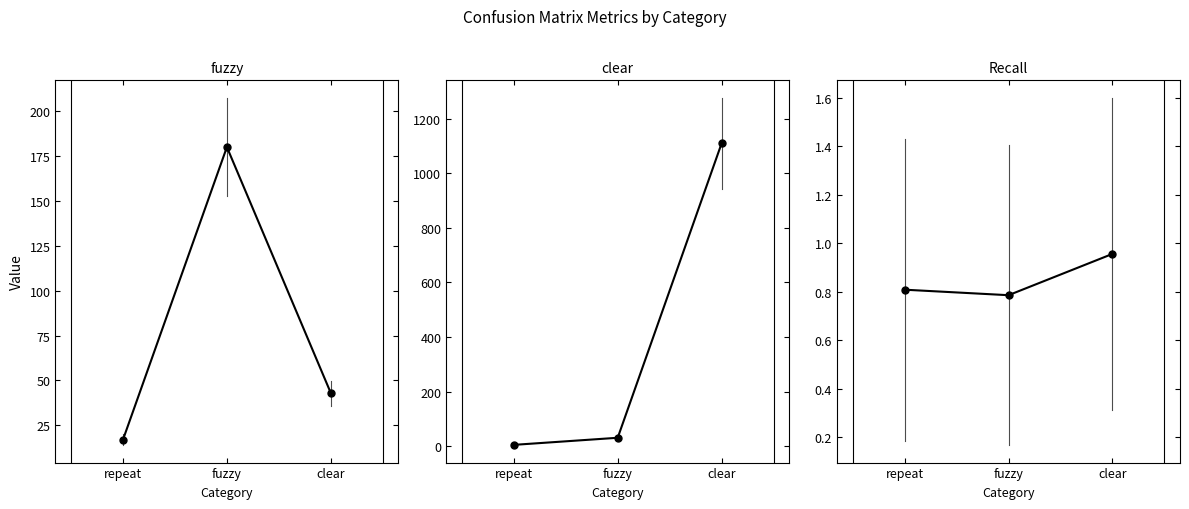

At how many categories does at least one series exceed 1060?

1